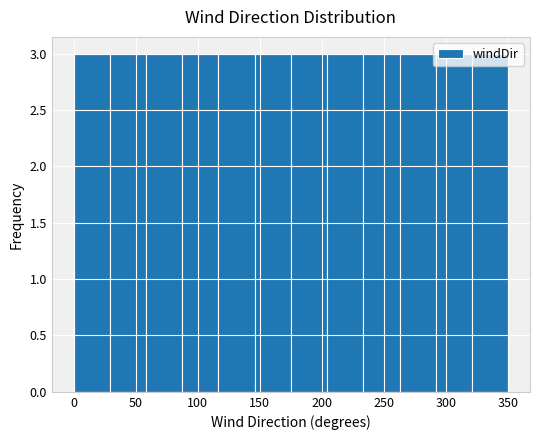

Reading left to right, transcribe this chart: for each bar, give the range it covers on the x-axis and its height. Neither the bar edges nor the heights are printed on the chart, so give them approximately, as read against the axes.

0 to 30: 3
30 to 60: 3
60 to 90: 3
90 to 115: 3
115 to 145: 3
145 to 175: 3
175 to 205: 3
205 to 235: 3
235 to 265: 3
265 to 290: 3
290 to 320: 3
320 to 350: 3